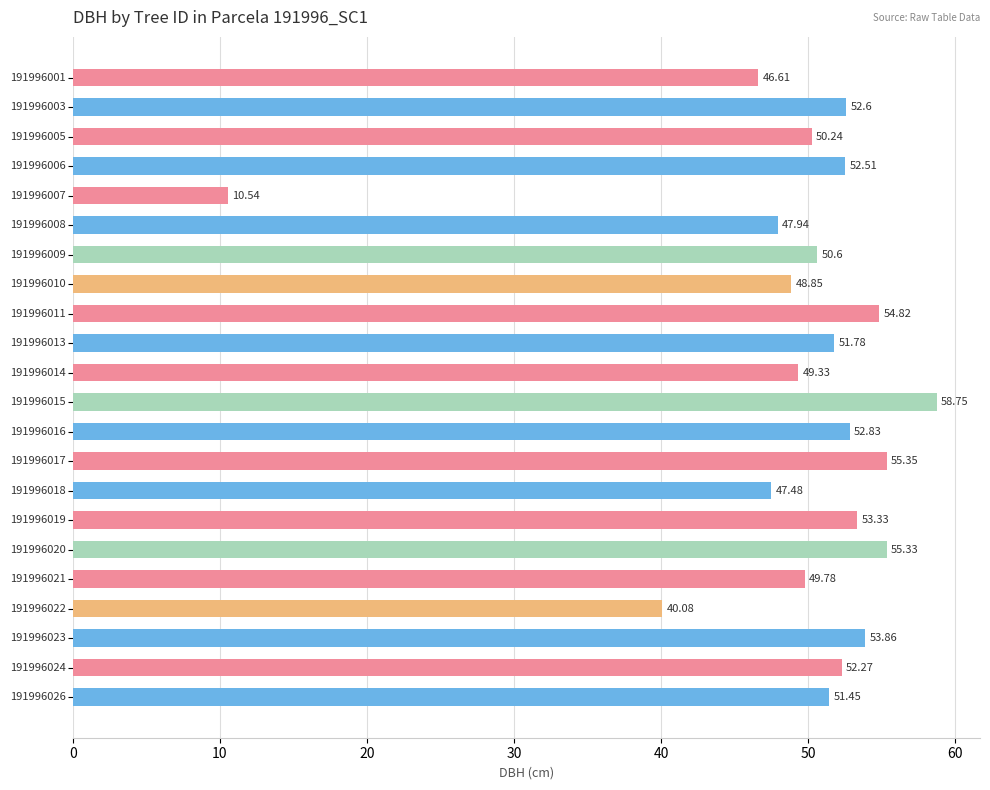

What is the average value?

49.4